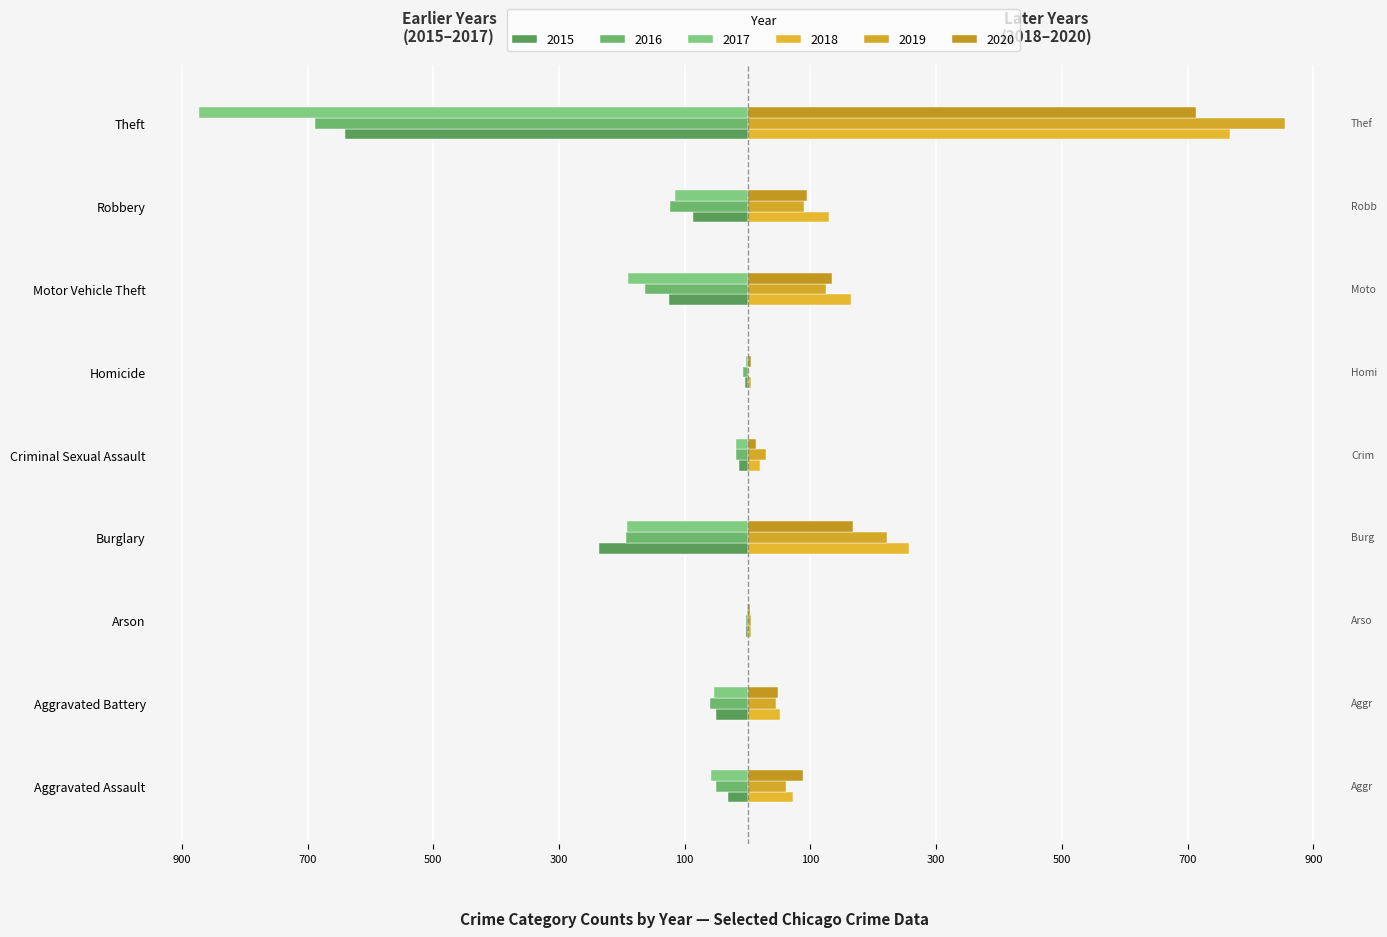

Reading left to right, what are all the values shown in this chart?

2015: -31	-50	-3	-236	-13	-4	-125	-87	-641
2016: -50	-60	-3	-194	-19	-8	-163	-123	-689
2017: -59	-54	-1	-192	-19	-2	-191	-115	-873
2018: 72	52	6	257	19	5	164	130	767
2019: 61	45	5	221	29	3	125	89	855
2020: 88	48	4	167	13	6	134	94	714